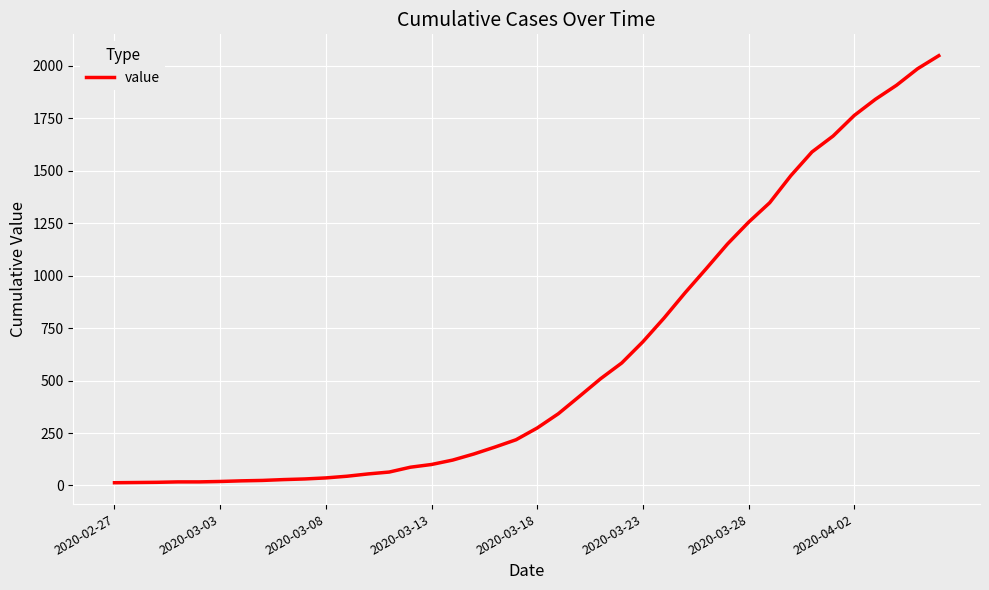

What is the maximum value shown in the chart?

2049